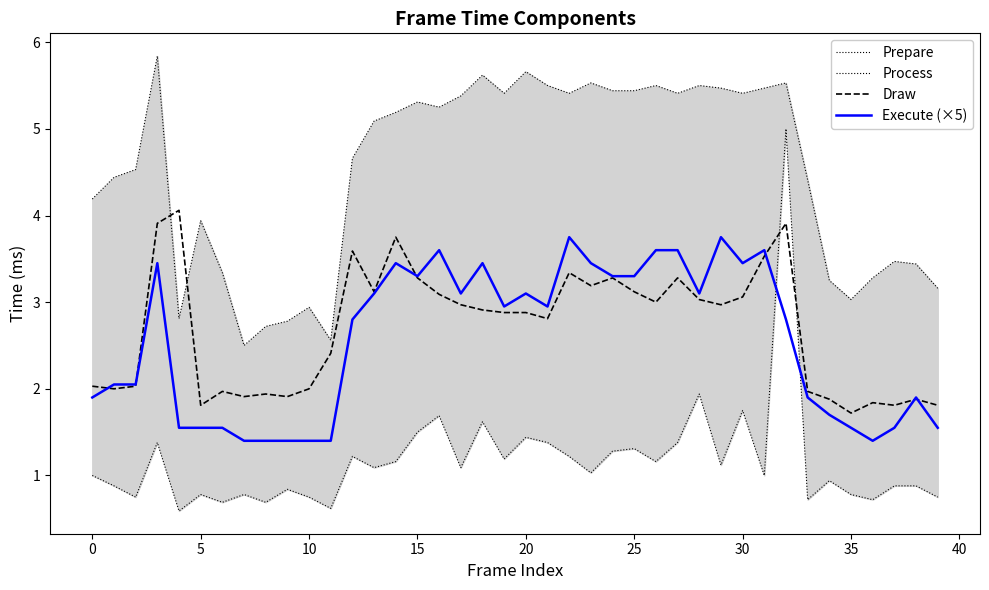

Which has a higher value, 20 or 37?

20